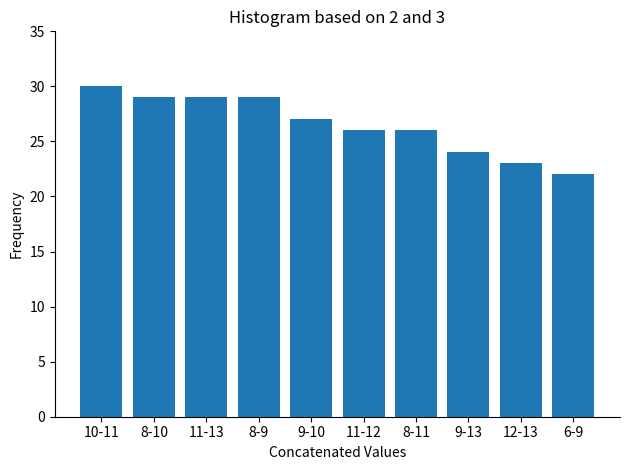

Reading right to left, transcribe all the data shown in this chart.

22	23	24	26	26	27	29	29	29	30